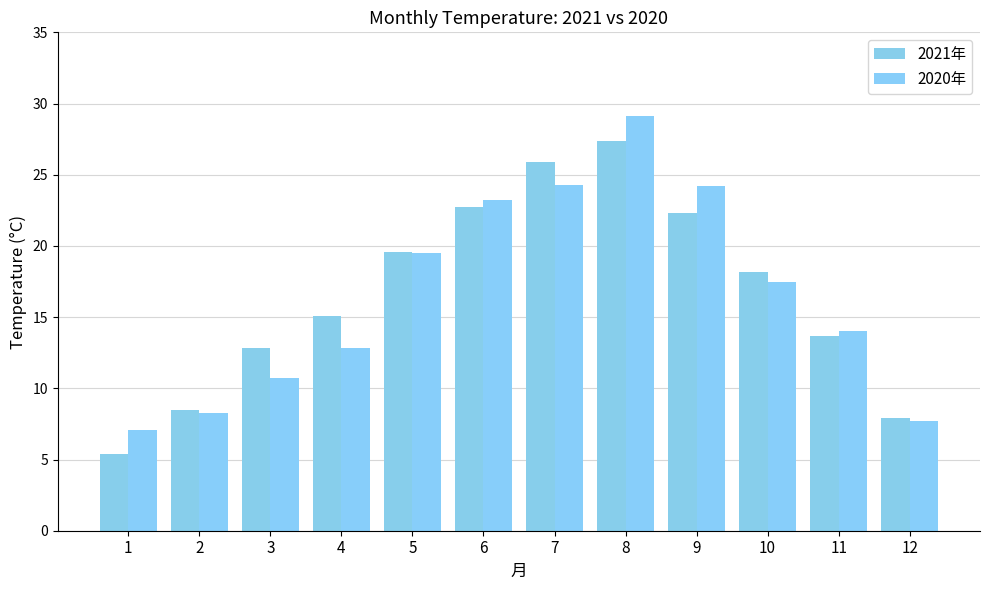

Between 3 and 10, which series saw the biggest shift?

2020年